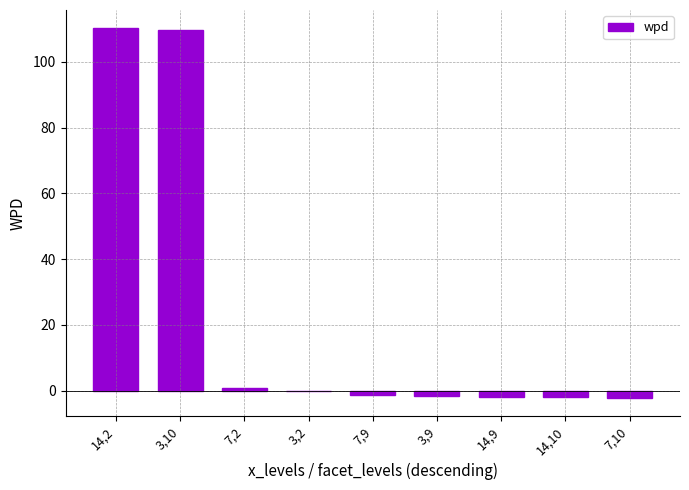

The value at 14,2 is 110.2. True or false?

True